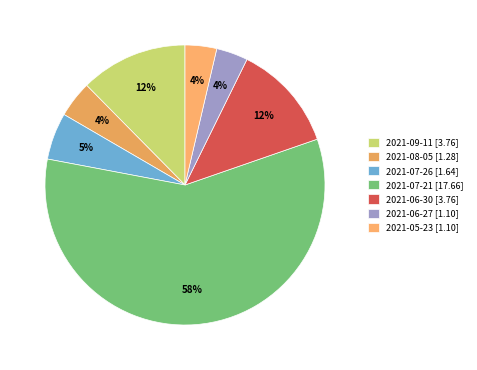

What is the majority slice?

2021-07-21